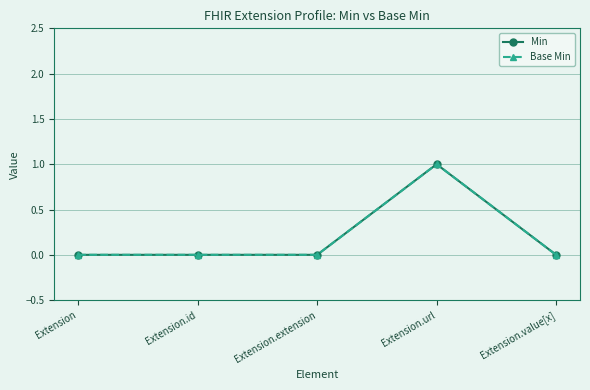

Is this an area chart (filled region under the line)?

No